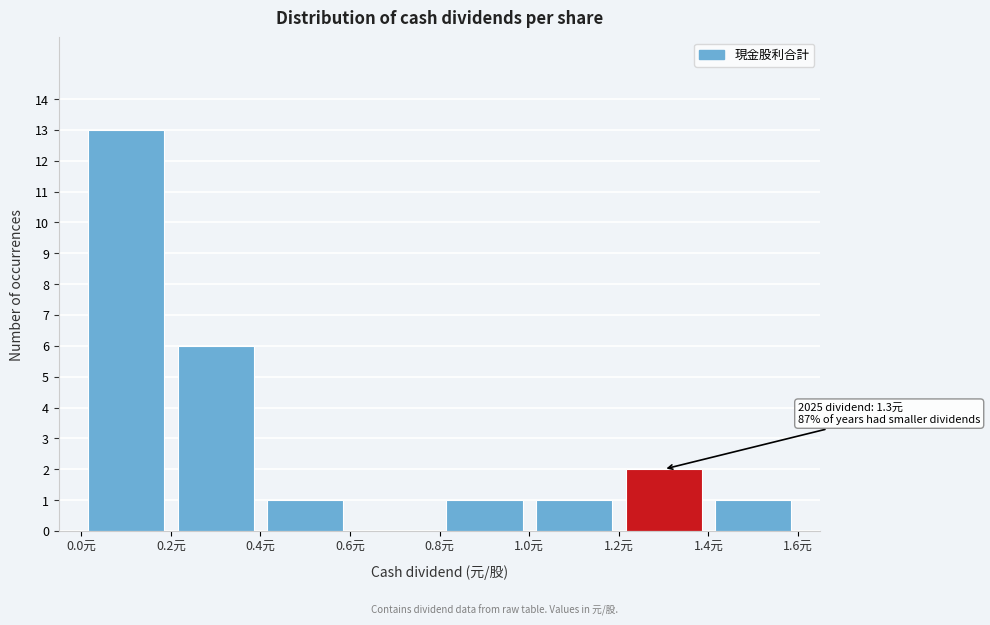

Over which range of the x-axis is the bar tallest?

0.0 to 0.2